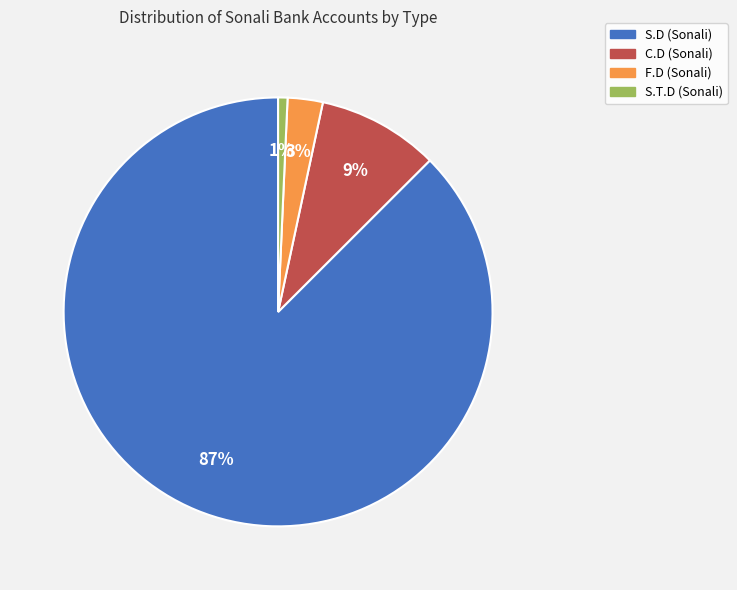

To the nearest percent, what is the average slice percentage?

25%